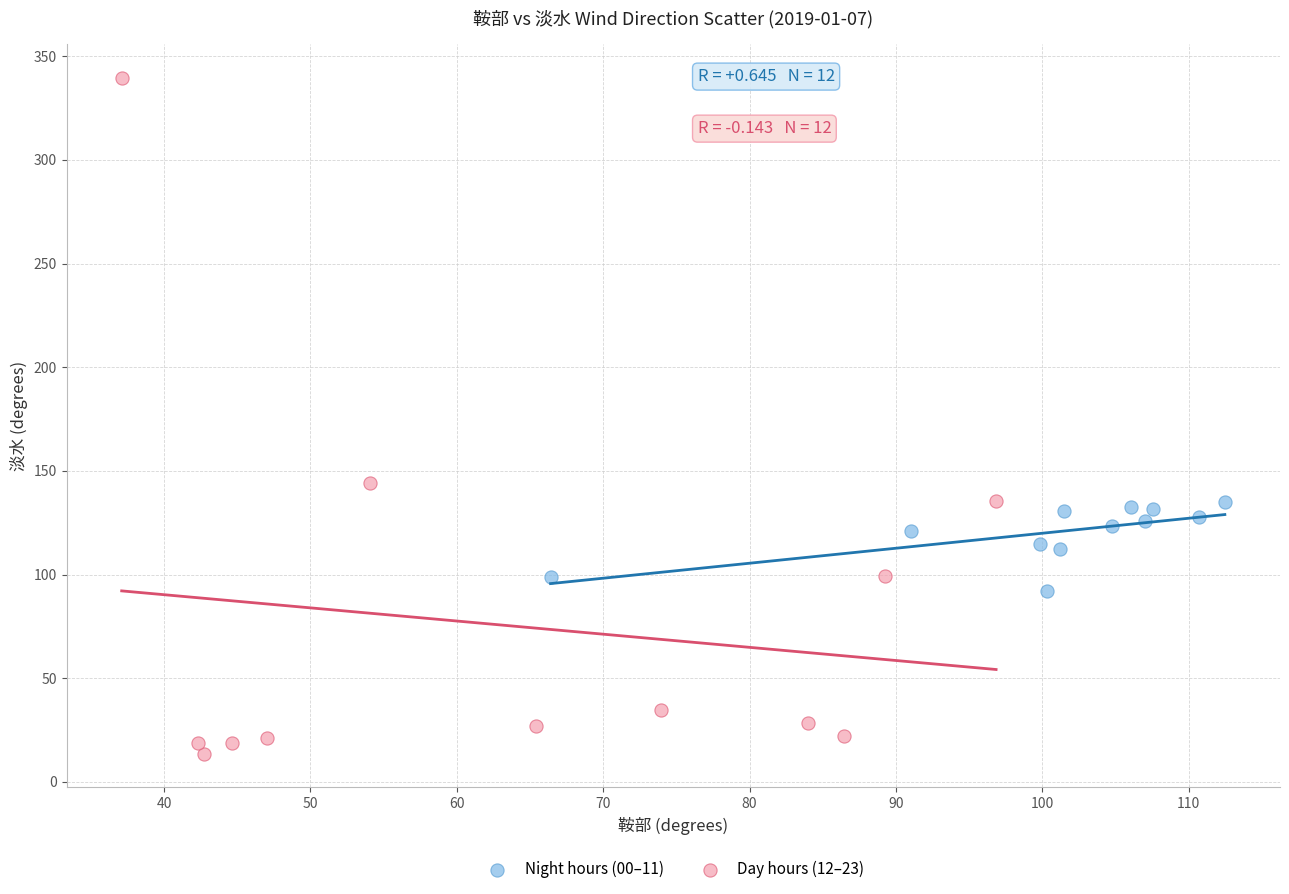

Which series contains the lowest Y value?

Day hours (12–23)